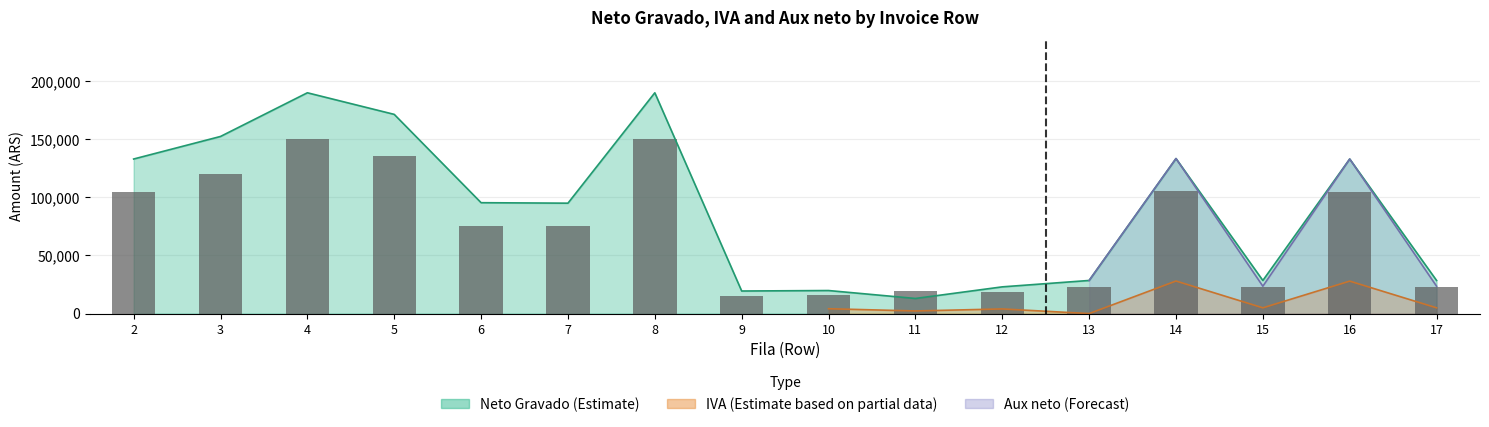

How many bars are there in total?

16